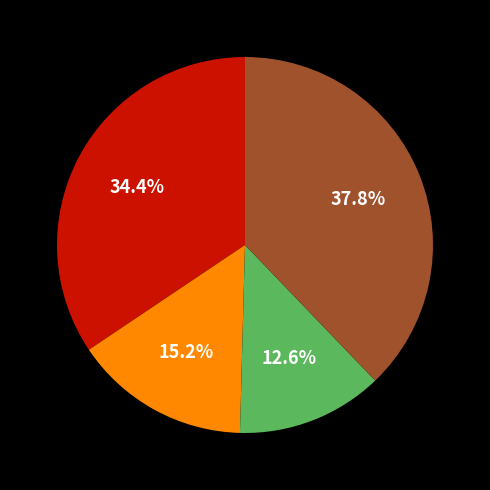

Is there a majority slice in this chart?

No